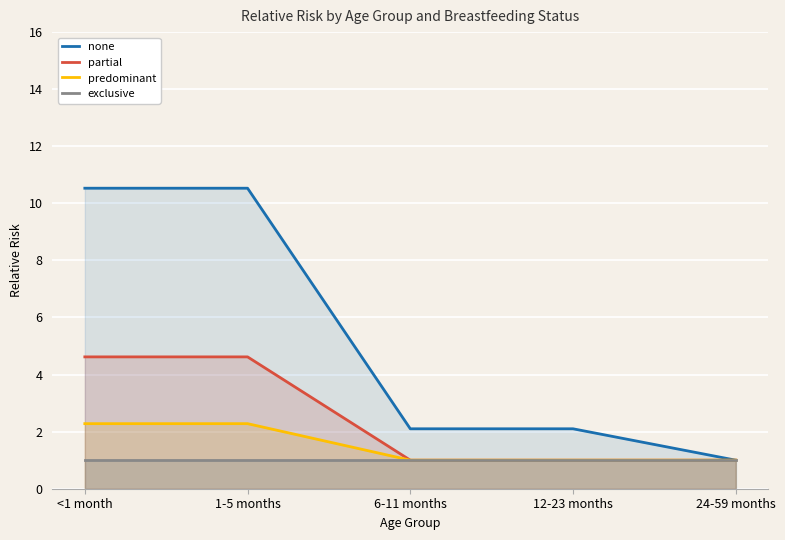

Read the predominant value at 12-23 months.

1.0